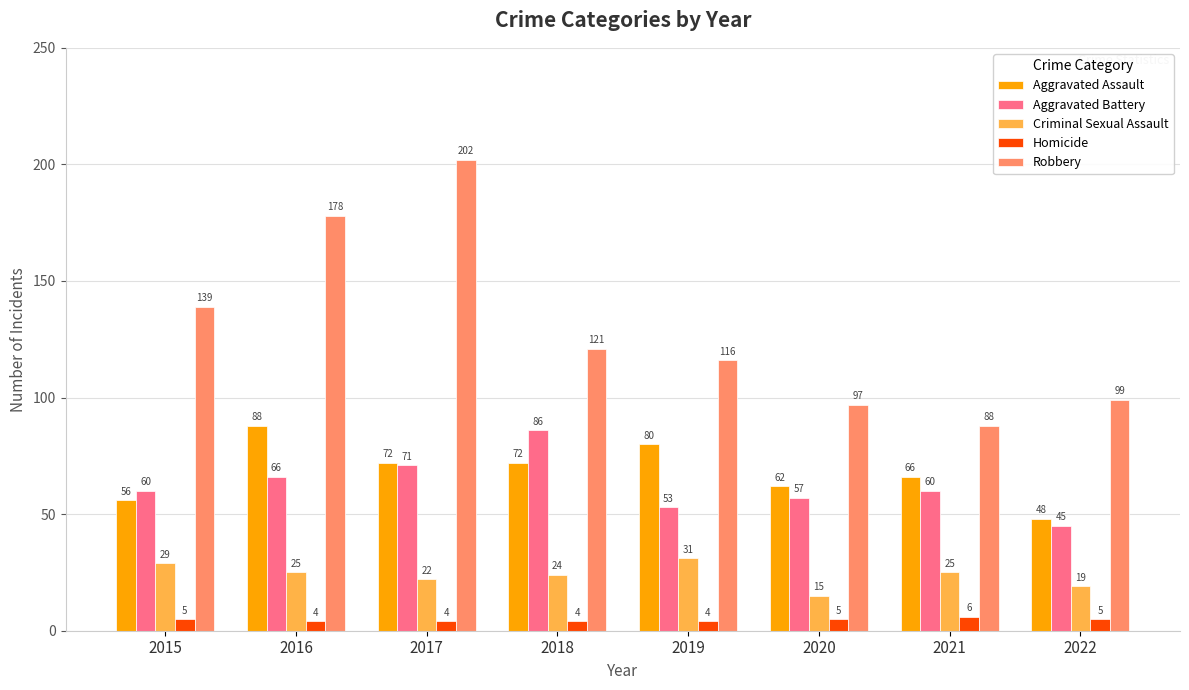

What are all the series names shown in the legend?

Aggravated Assault, Aggravated Battery, Criminal Sexual Assault, Homicide, Robbery